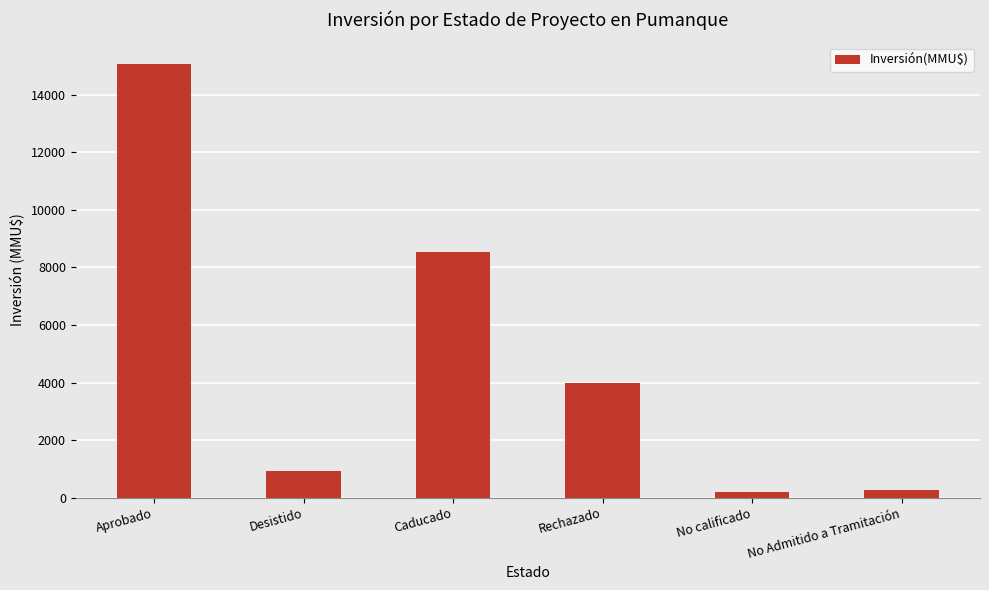

Are the bars grouped side by side (vs. stacked)?

No